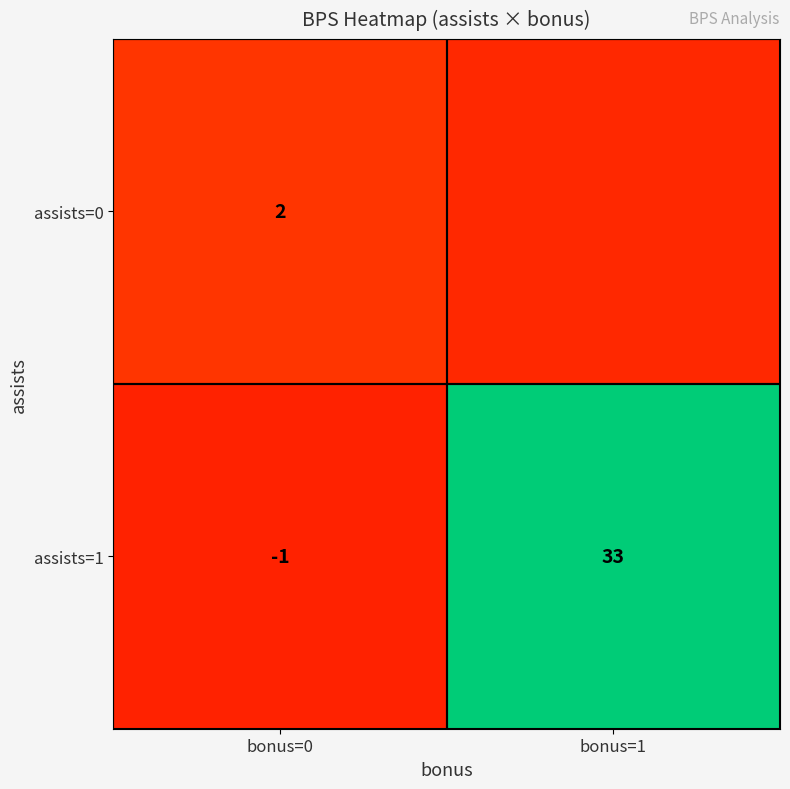

At how many categories does at least one series exceed 10?

1